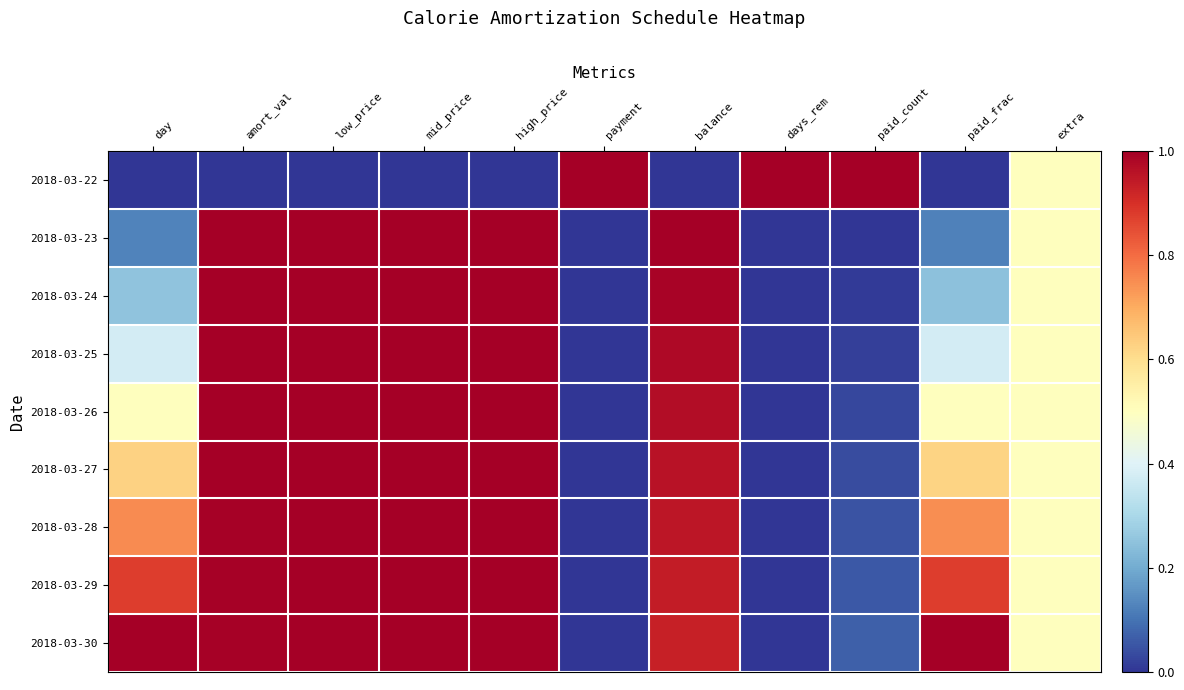

Reading left to right, list all the values displayed in this chart.

2018-03-22: day=0.0	amort_val=0.0	low_price=0.0	mid_price=0.0	high_price=0.0	payment=1.0	balance=0.0	days_rem=1.0	paid_count=1.0	paid_frac=0.0	extra=0.5
2018-03-23: day=0.1	amort_val=1.0	low_price=1.0	mid_price=1.0	high_price=1.0	payment=0.0	balance=1.0	days_rem=0.0	paid_count=0.0	paid_frac=0.1	extra=0.5
2018-03-24: day=0.2	amort_val=1.0	low_price=1.0	mid_price=1.0	high_price=1.0	payment=0.0	balance=1.0	days_rem=0.0	paid_count=0.0	paid_frac=0.2	extra=0.5
2018-03-25: day=0.4	amort_val=1.0	low_price=1.0	mid_price=1.0	high_price=1.0	payment=0.0	balance=1.0	days_rem=0.0	paid_count=0.0	paid_frac=0.4	extra=0.5
2018-03-26: day=0.5	amort_val=1.0	low_price=1.0	mid_price=1.0	high_price=1.0	payment=0.0	balance=1.0	days_rem=0.0	paid_count=0.0	paid_frac=0.5	extra=0.5
2018-03-27: day=0.6	amort_val=1.0	low_price=1.0	mid_price=1.0	high_price=1.0	payment=0.0	balance=1.0	days_rem=0.0	paid_count=0.0	paid_frac=0.6	extra=0.5
2018-03-28: day=0.8	amort_val=1.0	low_price=1.0	mid_price=1.0	high_price=1.0	payment=0.0	balance=1.0	days_rem=0.0	paid_count=0.0	paid_frac=0.7	extra=0.5
2018-03-29: day=0.9	amort_val=1.0	low_price=1.0	mid_price=1.0	high_price=1.0	payment=0.0	balance=0.9	days_rem=0.0	paid_count=0.1	paid_frac=0.9	extra=0.5
2018-03-30: day=1.0	amort_val=1.0	low_price=1.0	mid_price=1.0	high_price=1.0	payment=0.0	balance=0.9	days_rem=0.0	paid_count=0.1	paid_frac=1.0	extra=0.5